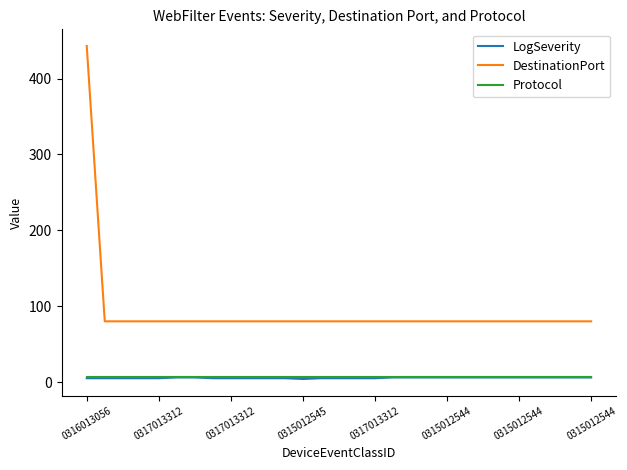

True or false: DestinationPort and Protocol intersect in this chart.

False